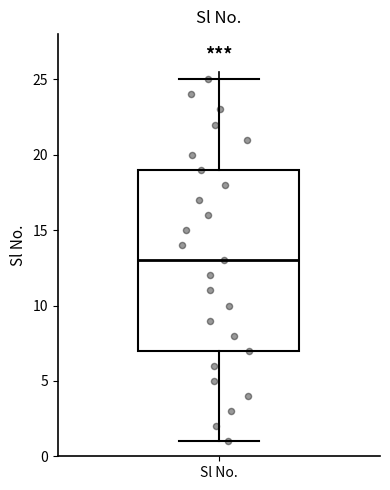

Transcribe this box plot: give where the median line is, the range the box spans, and where the two whiskers end, as read against the y-axis. The values are not printed on the chart, so give them approximately, as read against the axis.

median 13, box 7 to 19, whiskers 1 to 25